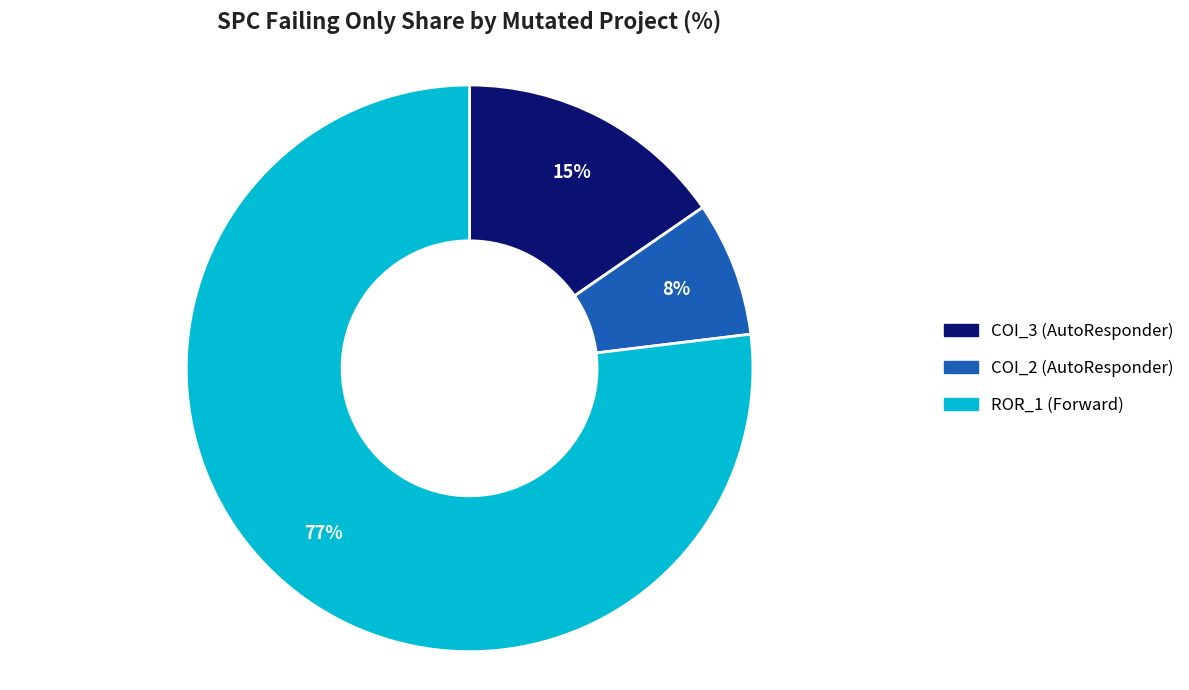

Is there a majority slice in this chart?

Yes